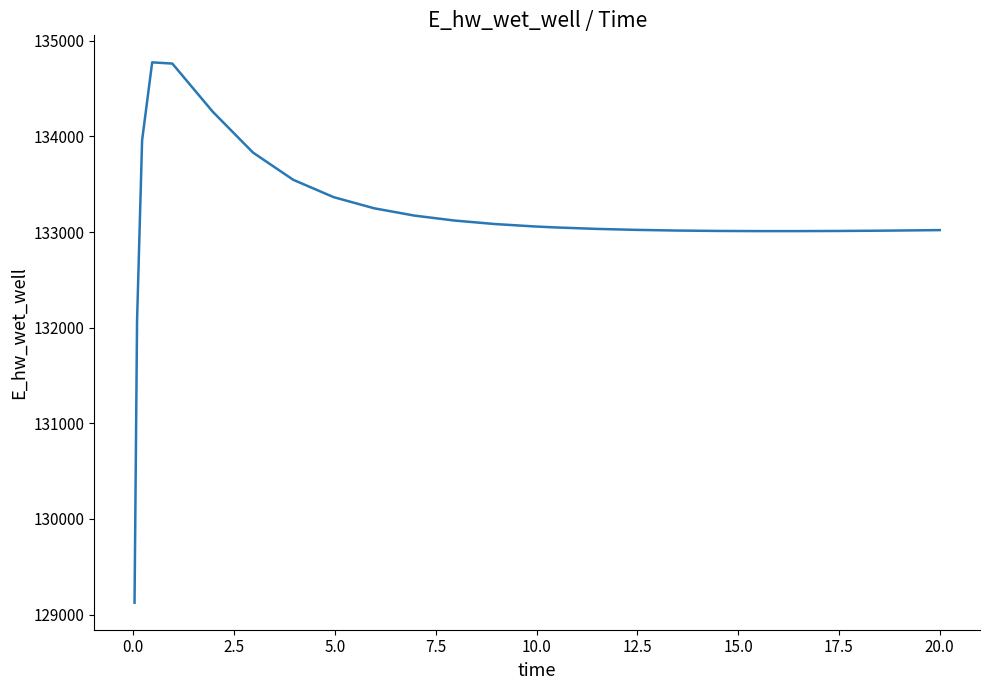

Count the number of values greater than 133047.

13